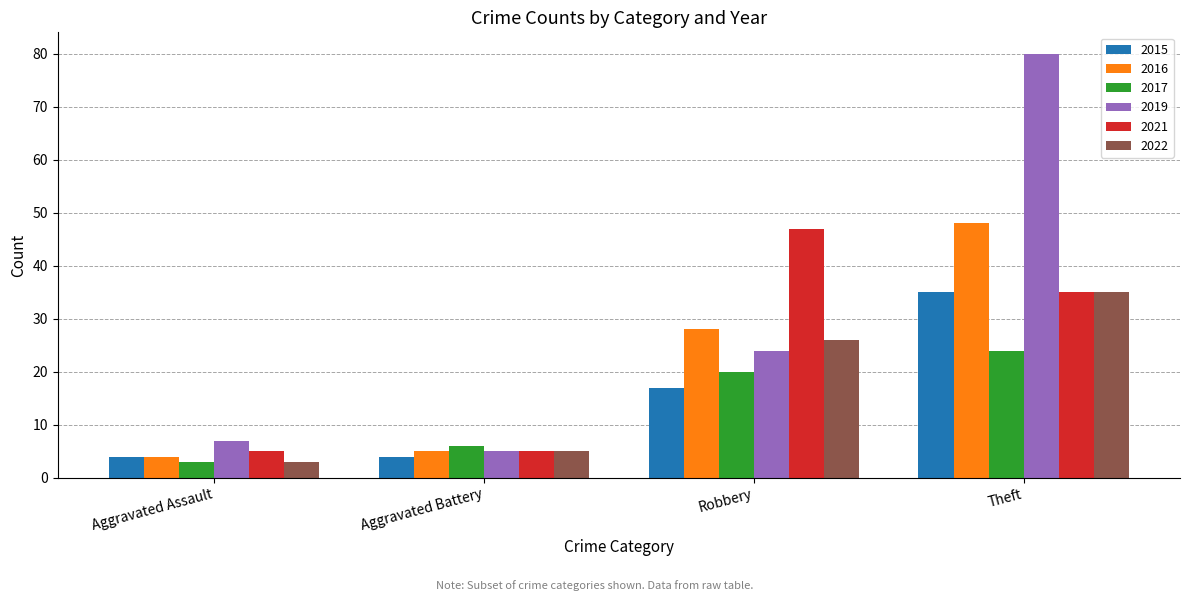

What is the maximum value shown in the chart?

80